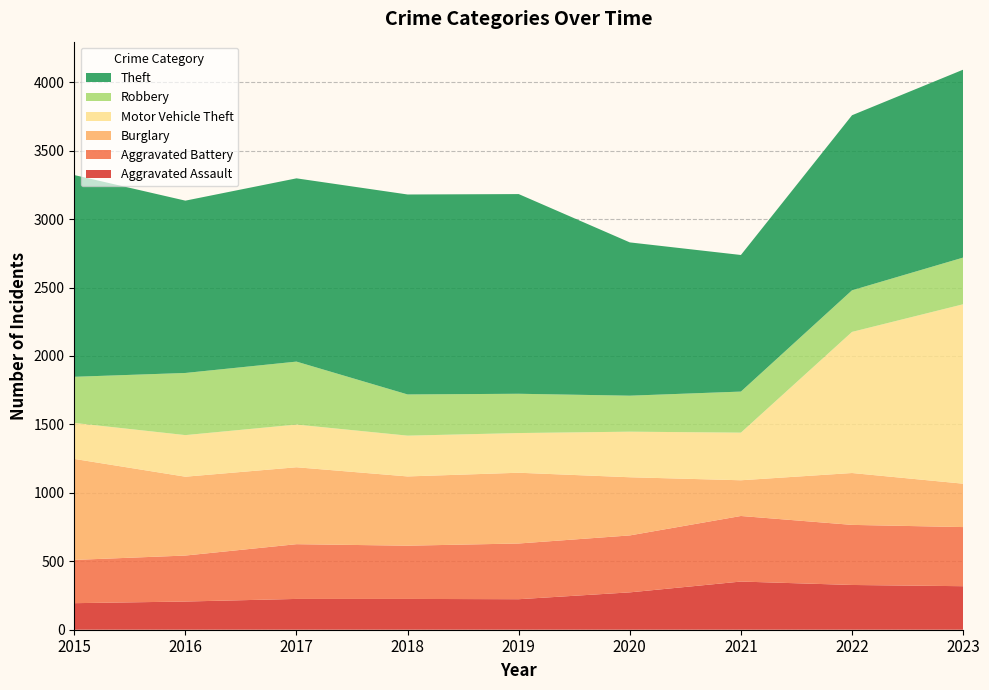

Reading left to right, transcribe all the data shown in this chart.

Aggravated Assault: 194	206	225	225	223	273	352	327	318
Aggravated Battery: 316	336	400	389	407	416	479	439	432
Burglary: 738	576	562	506	517	425	261	379	317
Motor Vehicle Theft: 263	304	312	298	290	333	348	1031	1311
Robbery: 337	454	460	301	287	263	300	304	341
Theft: 1474	1259	1339	1461	1459	1120	998	1279	1373